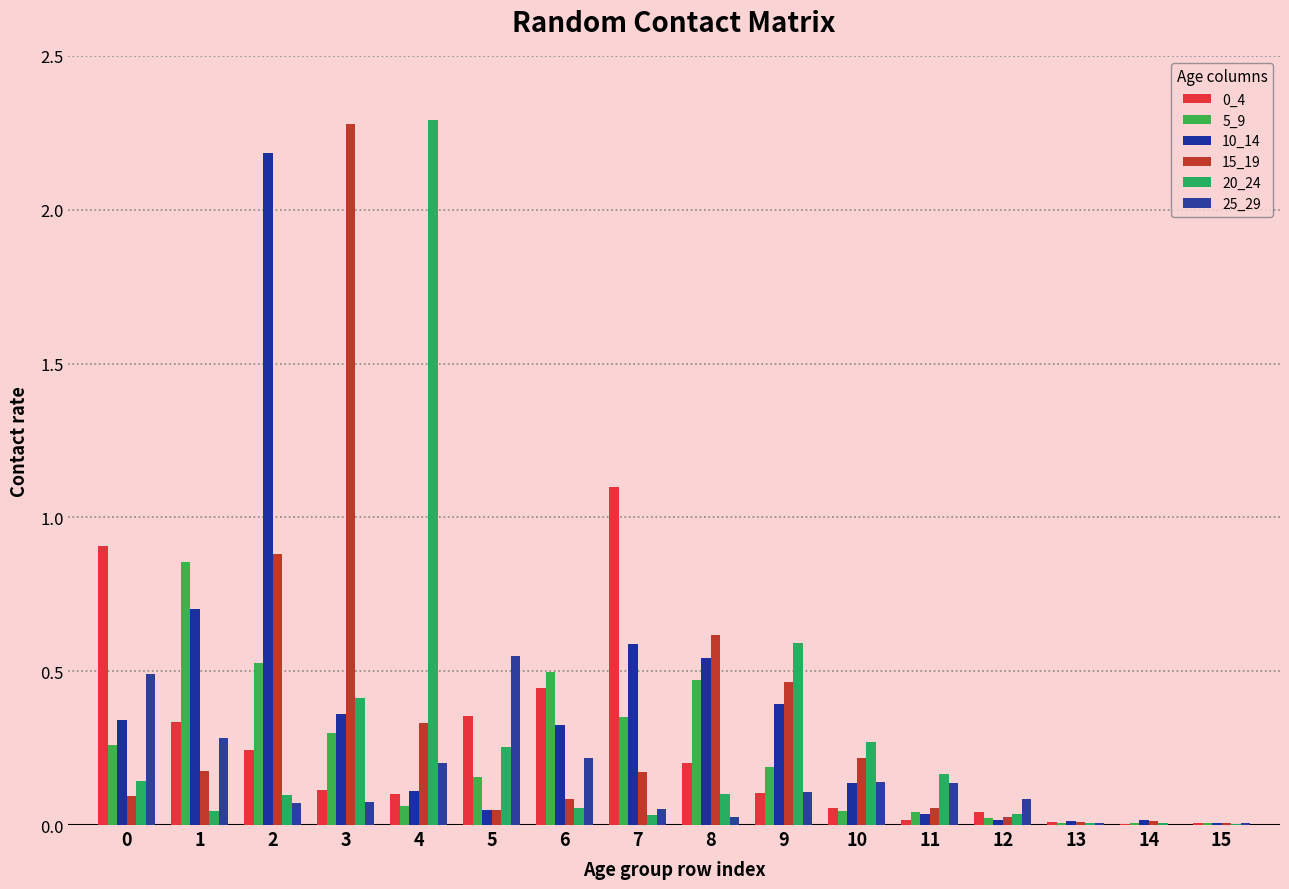

The value of 0_4 at 10 is 0.1. True or false?

True